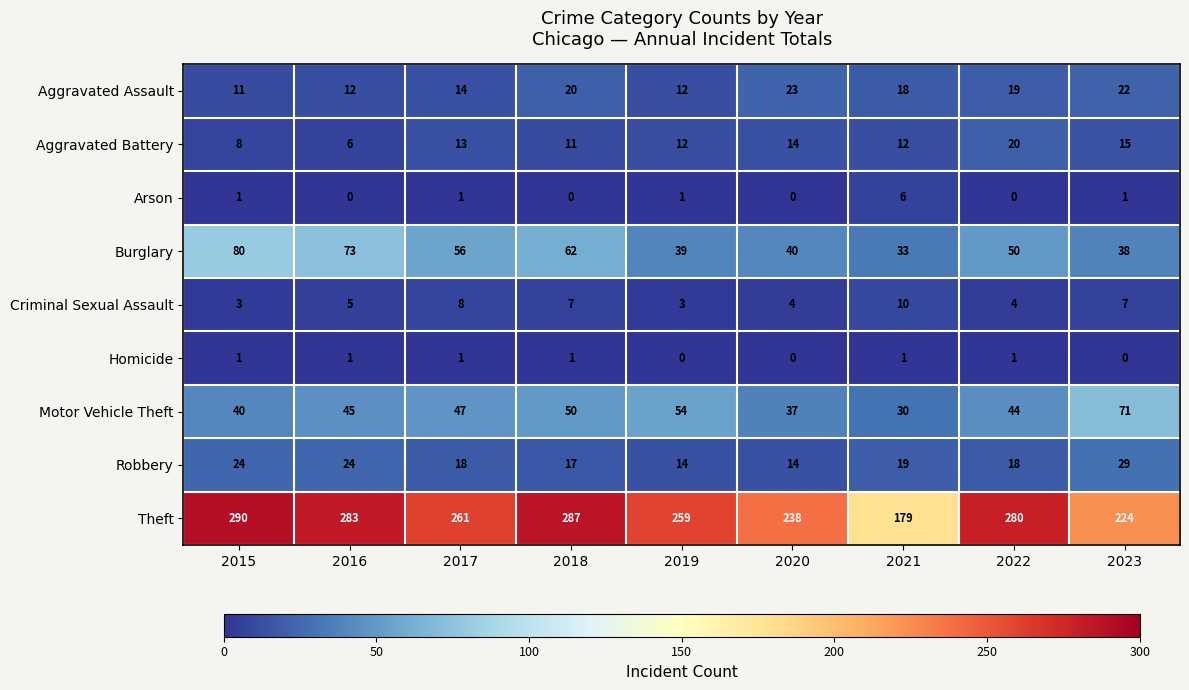

At which category does the chart reach its peak across all series?

2015